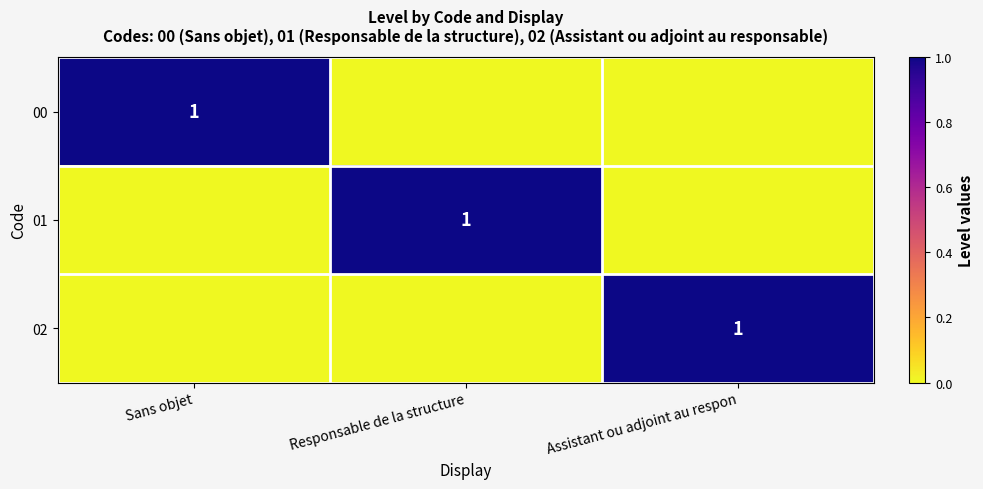

Count the number of categories in the chart.

3